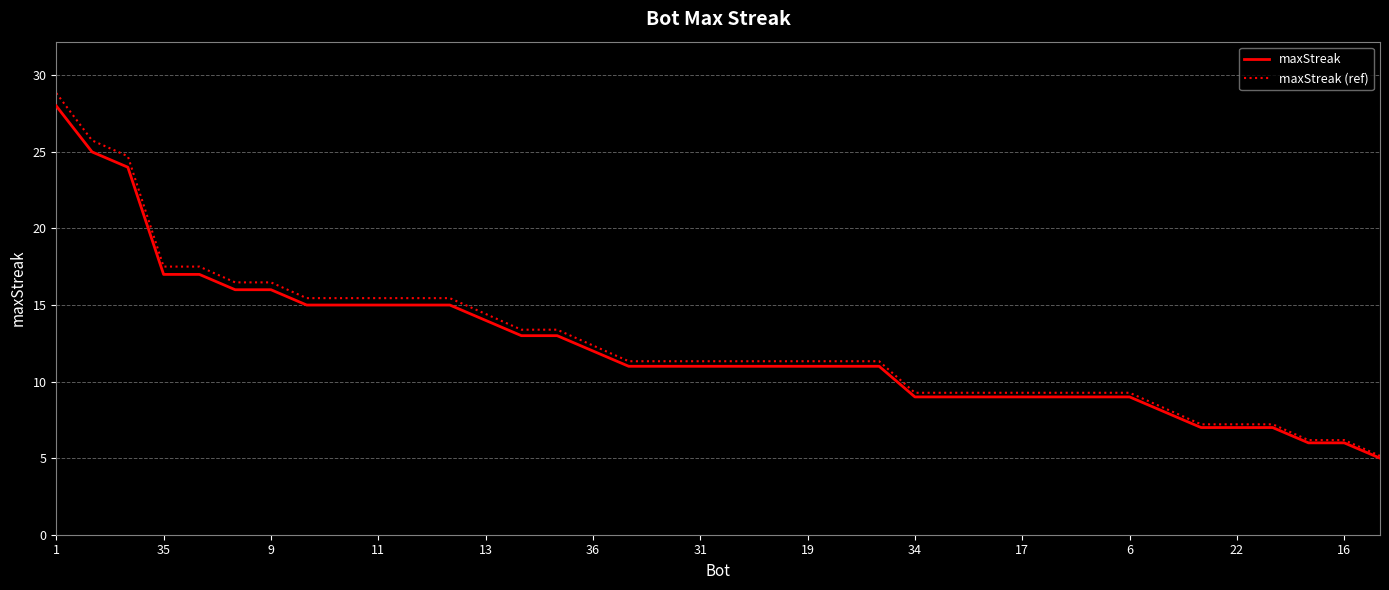

Count the number of data series in this chart.

2